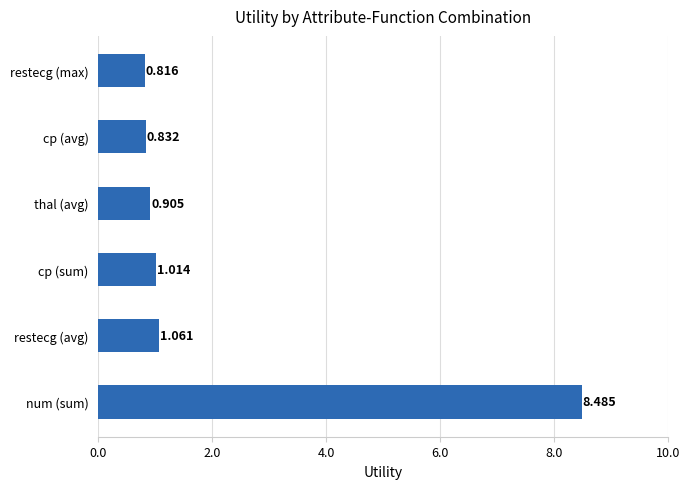

Are the bars grouped side by side (vs. stacked)?

No